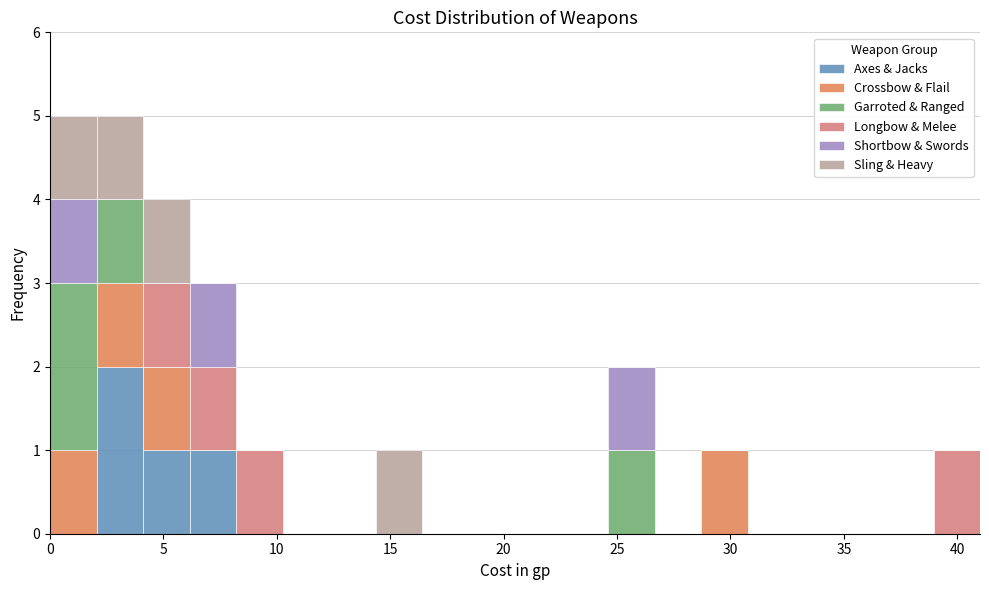

Reading left to right, list every stacked bar in this chart as the range it spans on the x-axis followed by its total height. Neither the bar edges nor the heights are printed on the chart, so give them approximately, as read against the axes.

0.00 to 2.05: 5
2.05 to 4.10: 5
4.10 to 6.15: 4
6.15 to 8.20: 3
8.20 to 10.25: 1
10.25 to 12.30: 0
12.30 to 14.35: 0
14.35 to 16.40: 1
16.40 to 18.45: 0
18.45 to 20.50: 0
20.50 to 22.55: 0
22.55 to 24.60: 0
24.60 to 26.65: 2
26.65 to 28.70: 0
28.70 to 30.75: 1
30.75 to 32.80: 0
32.80 to 34.85: 0
34.85 to 36.90: 0
36.90 to 38.95: 0
38.95 to 41.00: 1